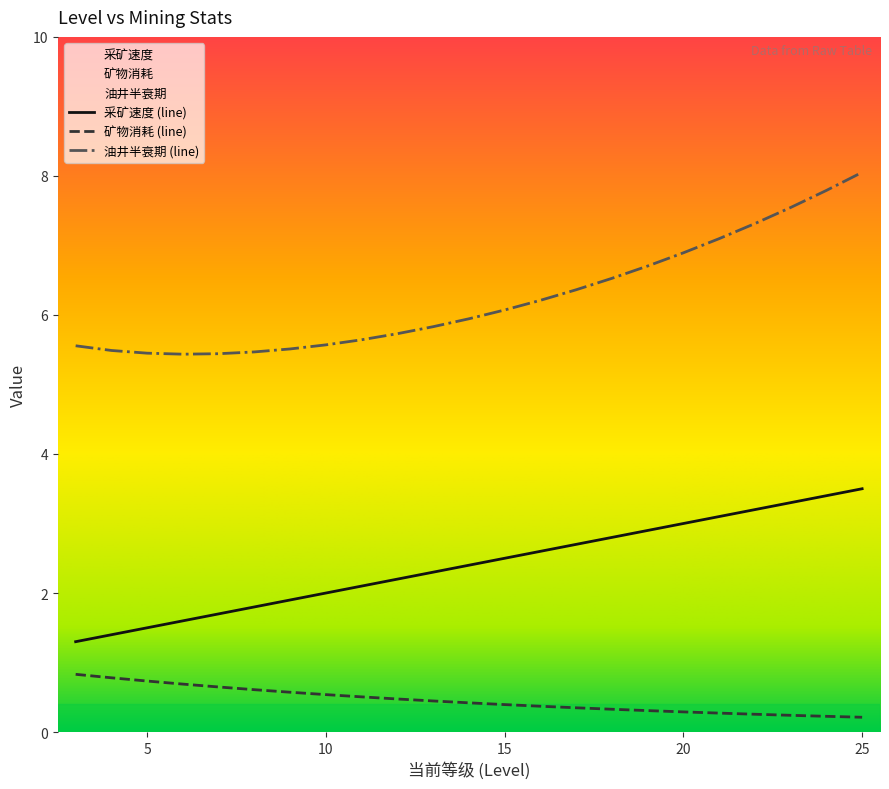

True or false: 采矿速度 has a value of 1.2 at 12.

False